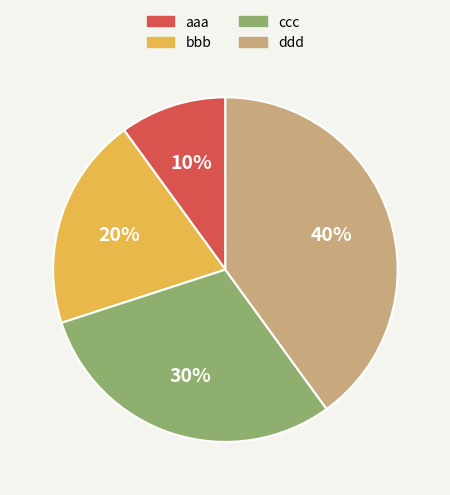

Rank the categories by value from lowest to highest.

aaa, bbb, ccc, ddd